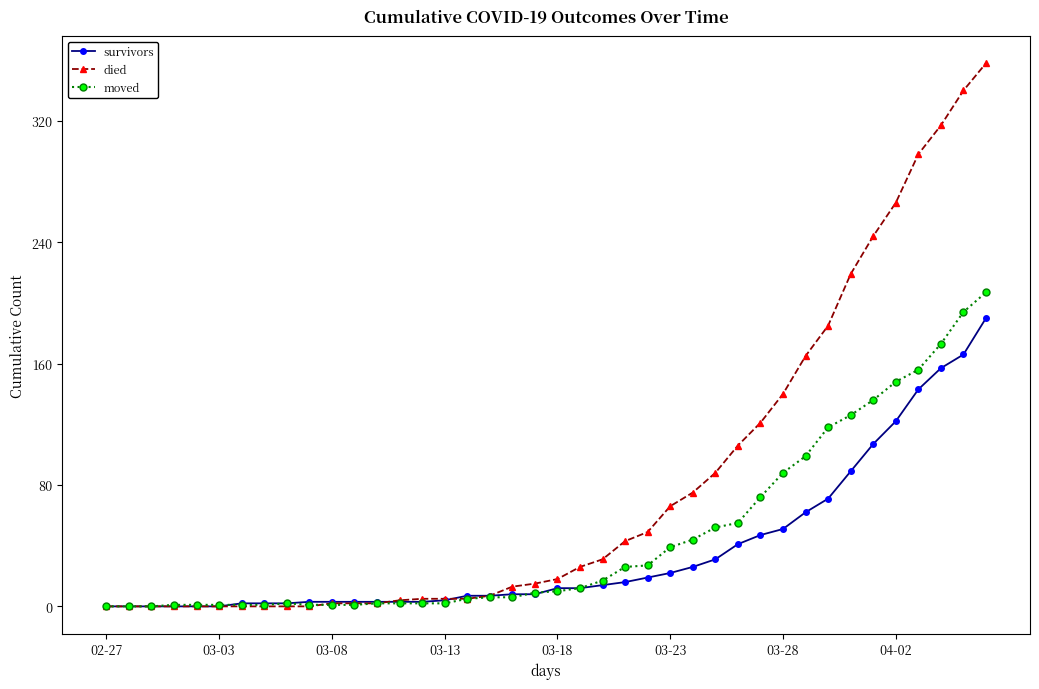

Which series has the largest total across all categories?

died